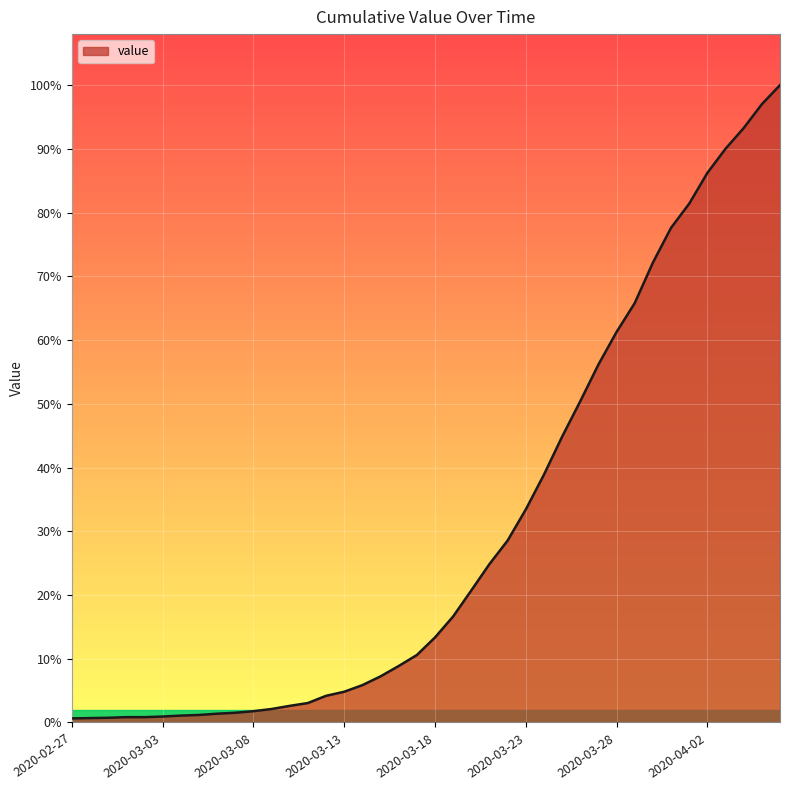

Is this an area chart (filled region under the line)?

Yes